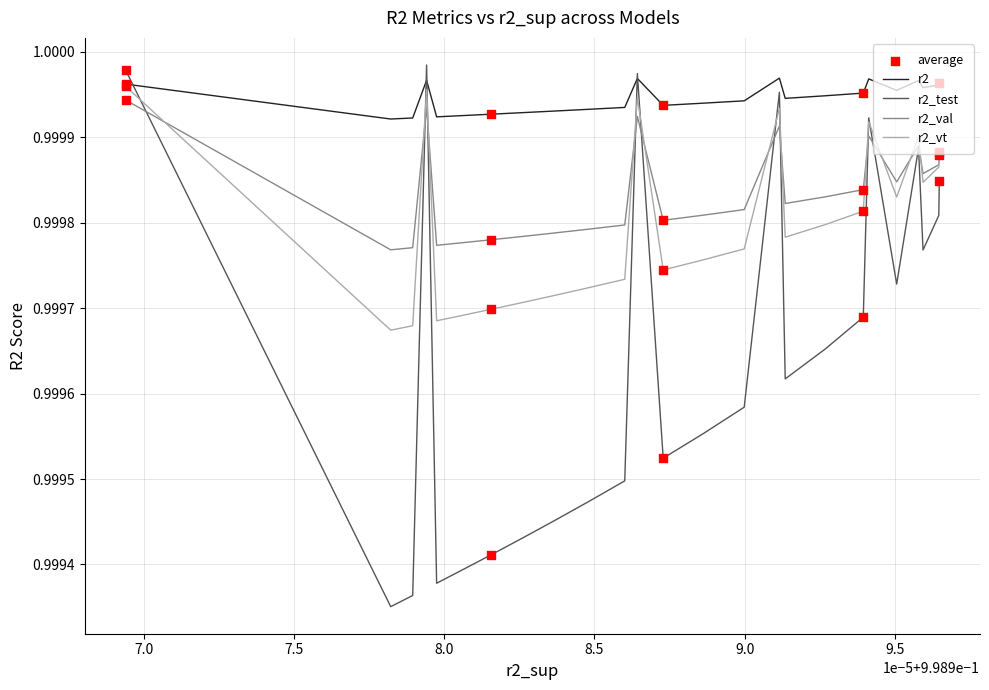

True or false: r2_val and r2 cross at least once.

False